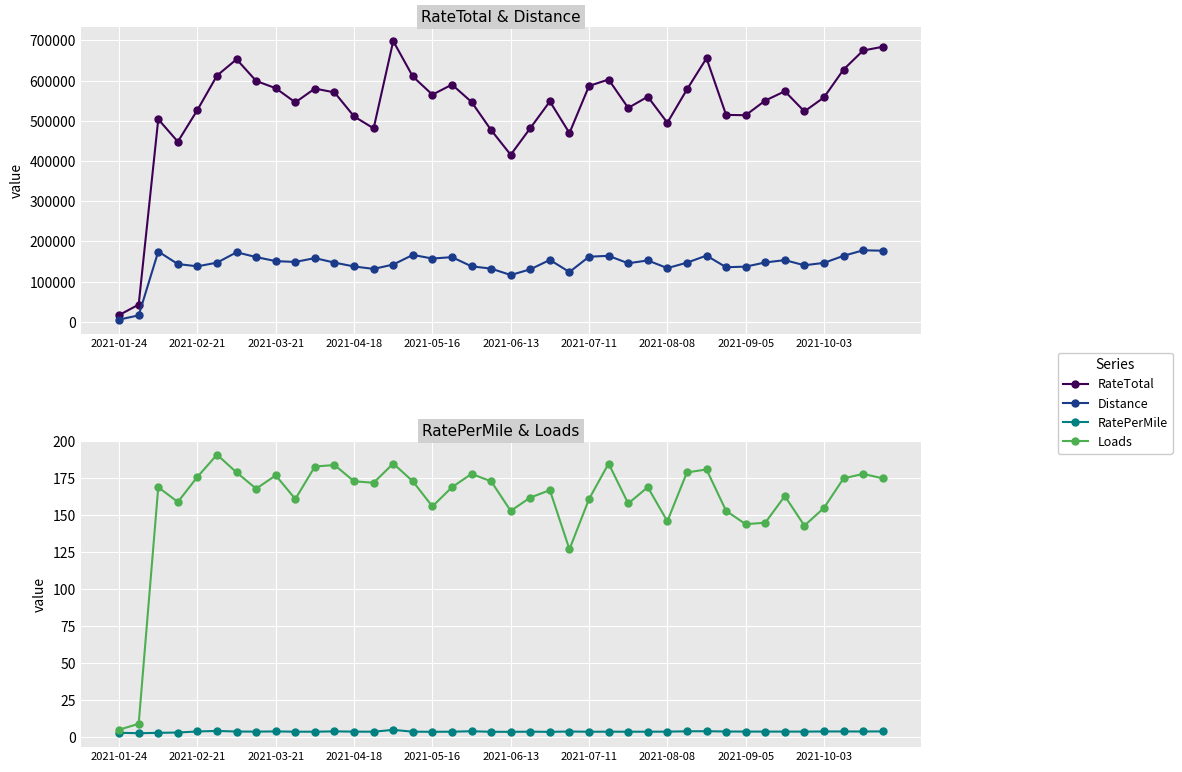

At 37, list the series in order from smallest to largest.

RatePerMile, Loads, Distance, RateTotal